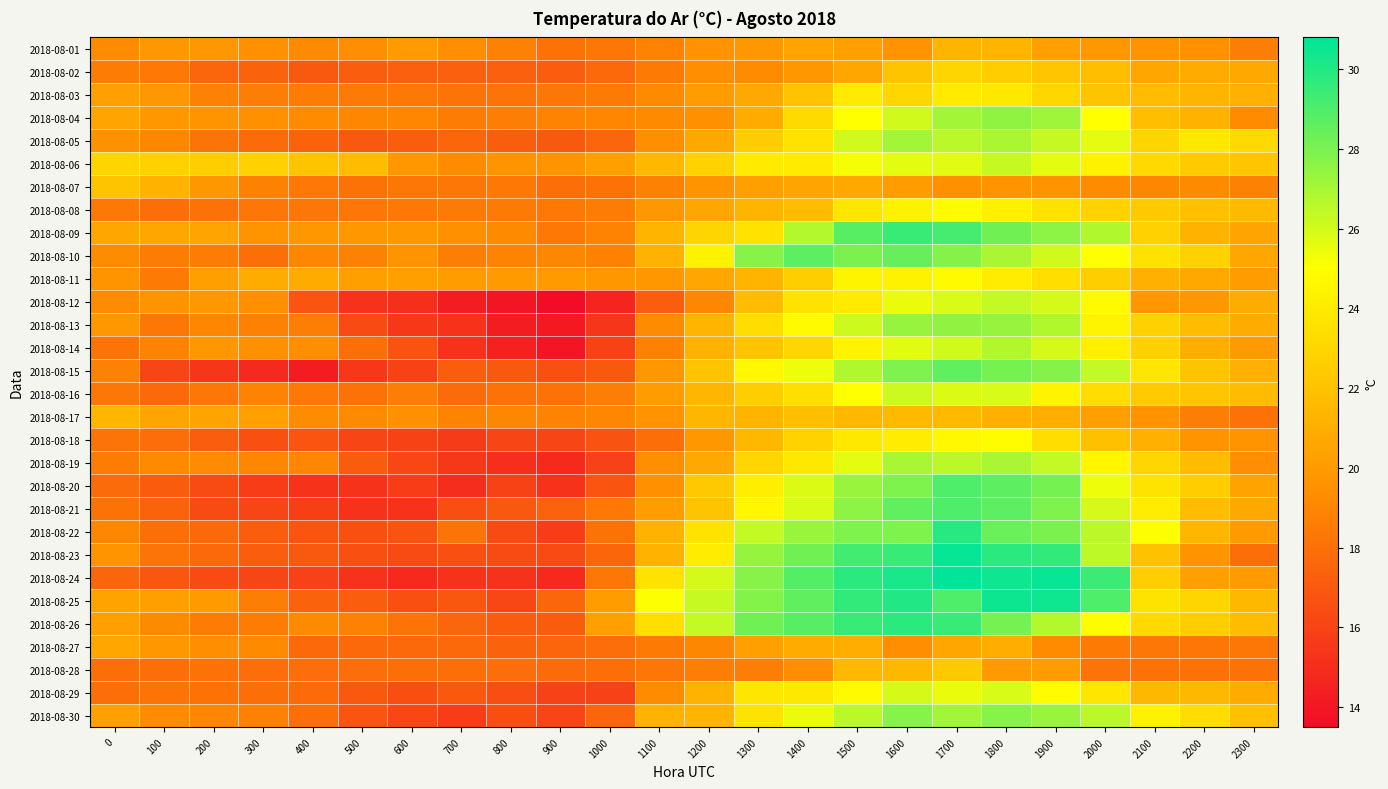

How many data points does each series have?

24